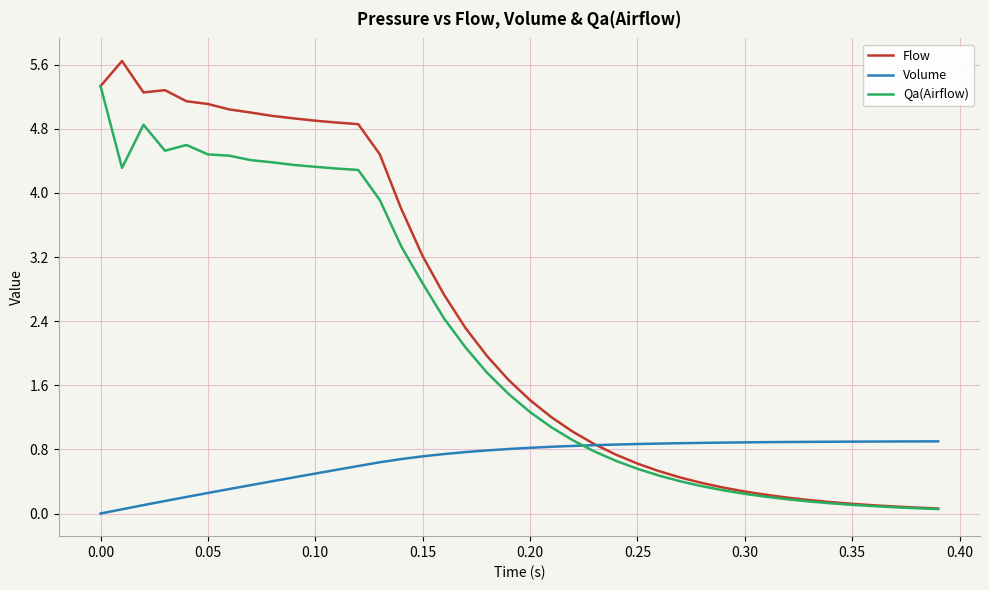

In Qa(Airflow), how many points are higher than both neighbors (excluding endpoints)?

2